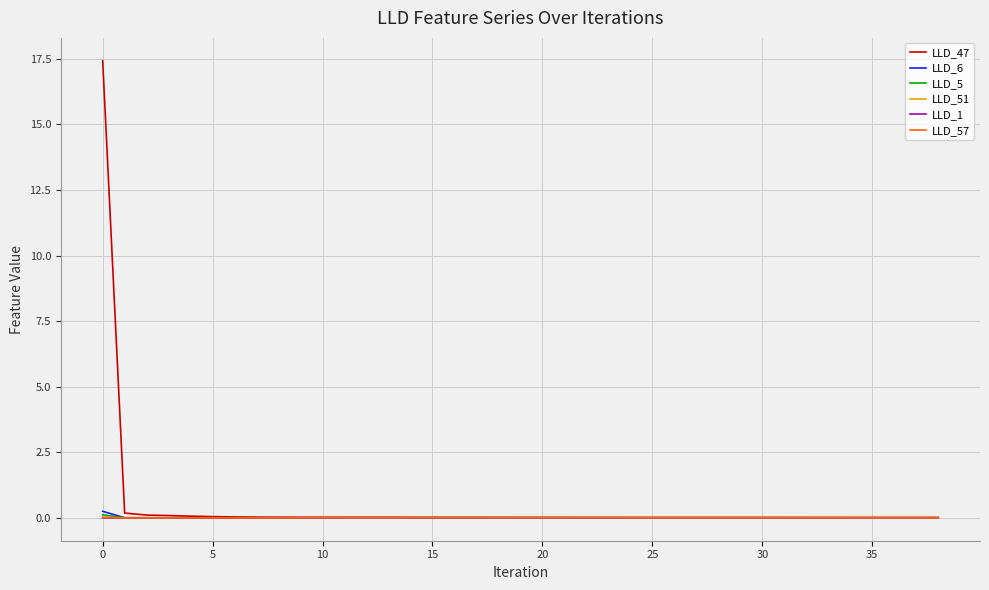

True or false: LLD_5 and LLD_57 cross at least once.

False